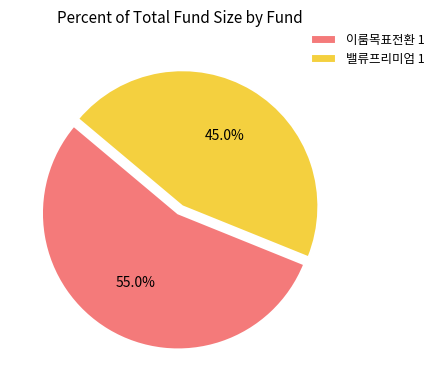

Does 밸류프리미엄 1 represent more than half of the total?

No